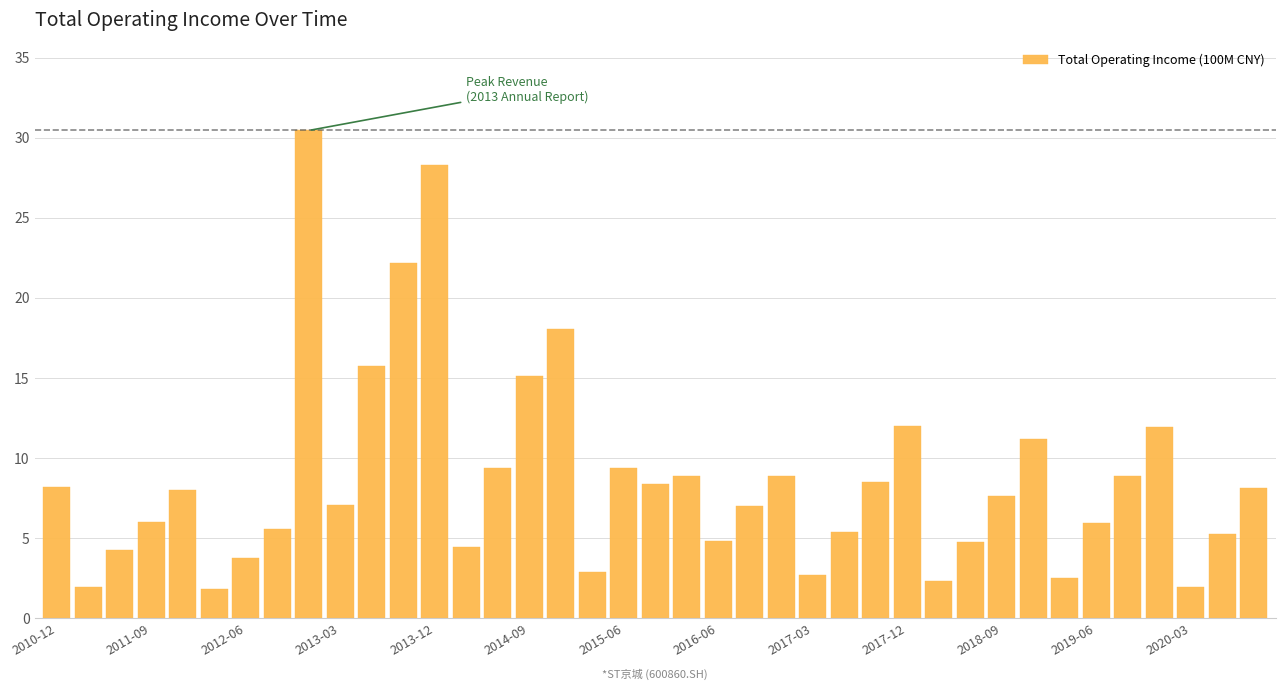

What is the difference between the maximum and minimum values?

28.6